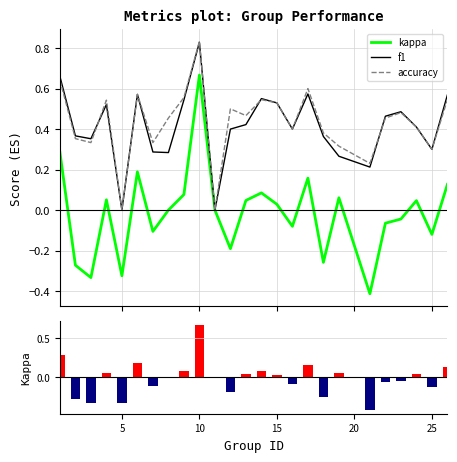

How many series are shown in this chart?

4